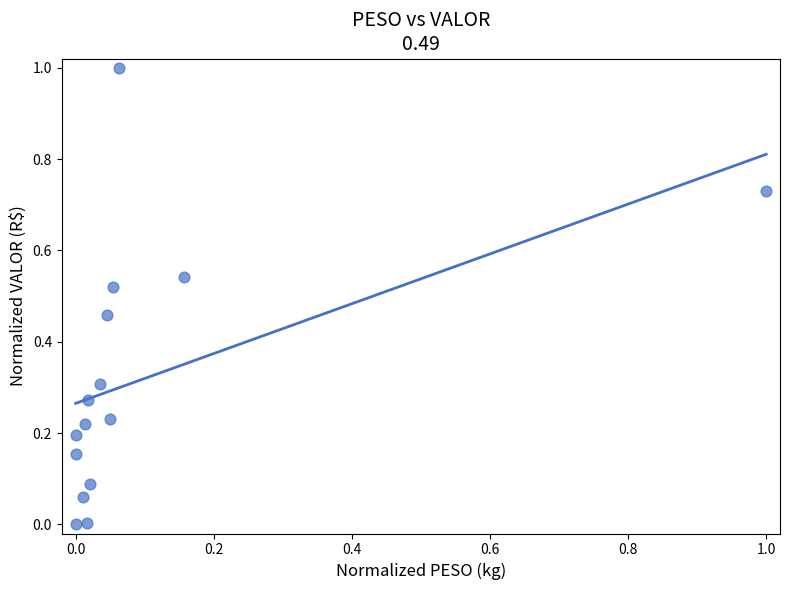

What is the range of X values (max minus min)?

1.0